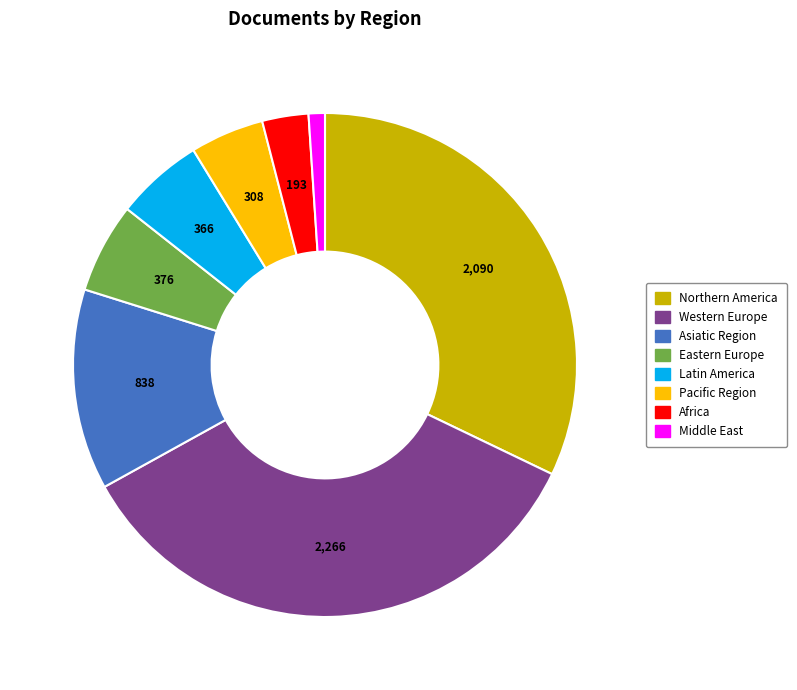

The Africa slice represents 3% of the pie. True or false?

True